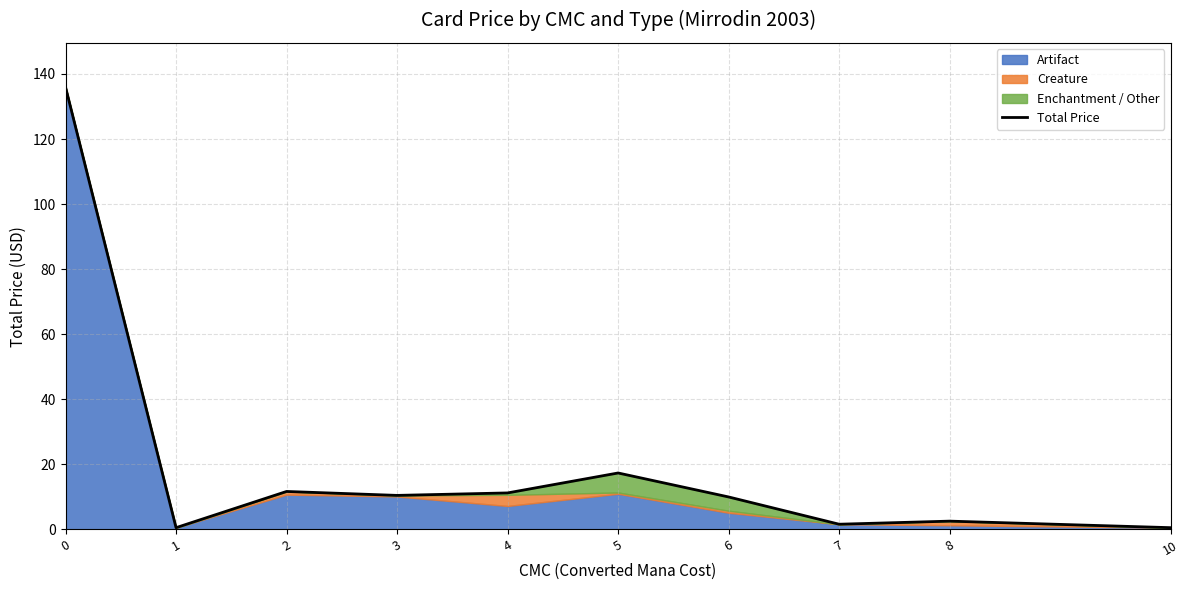

Where is the first local maximum?

2